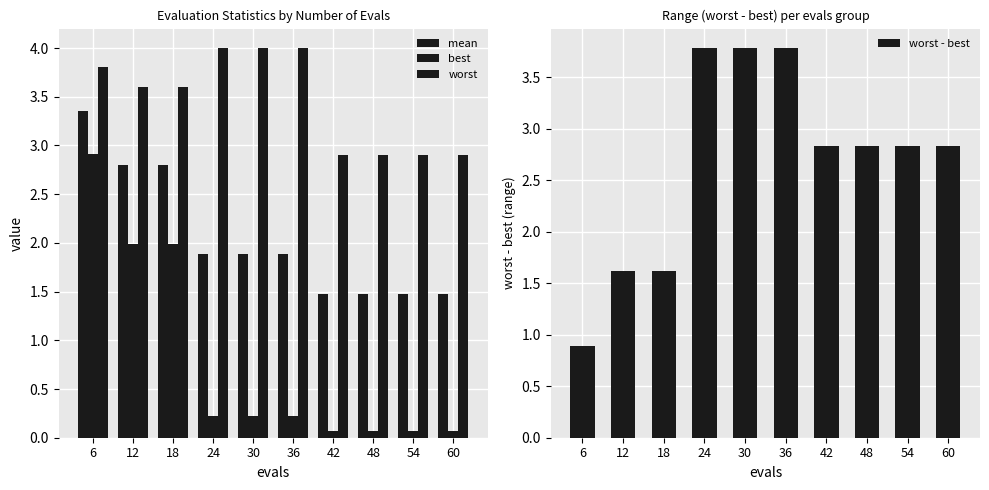

What is the sum of all best values?

7.8